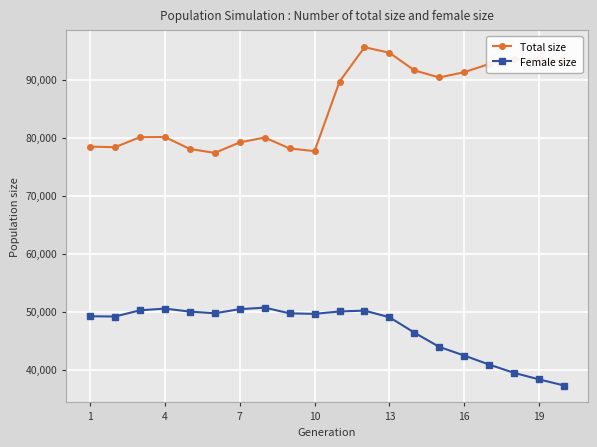

What is the minimum value shown in the chart?

37268